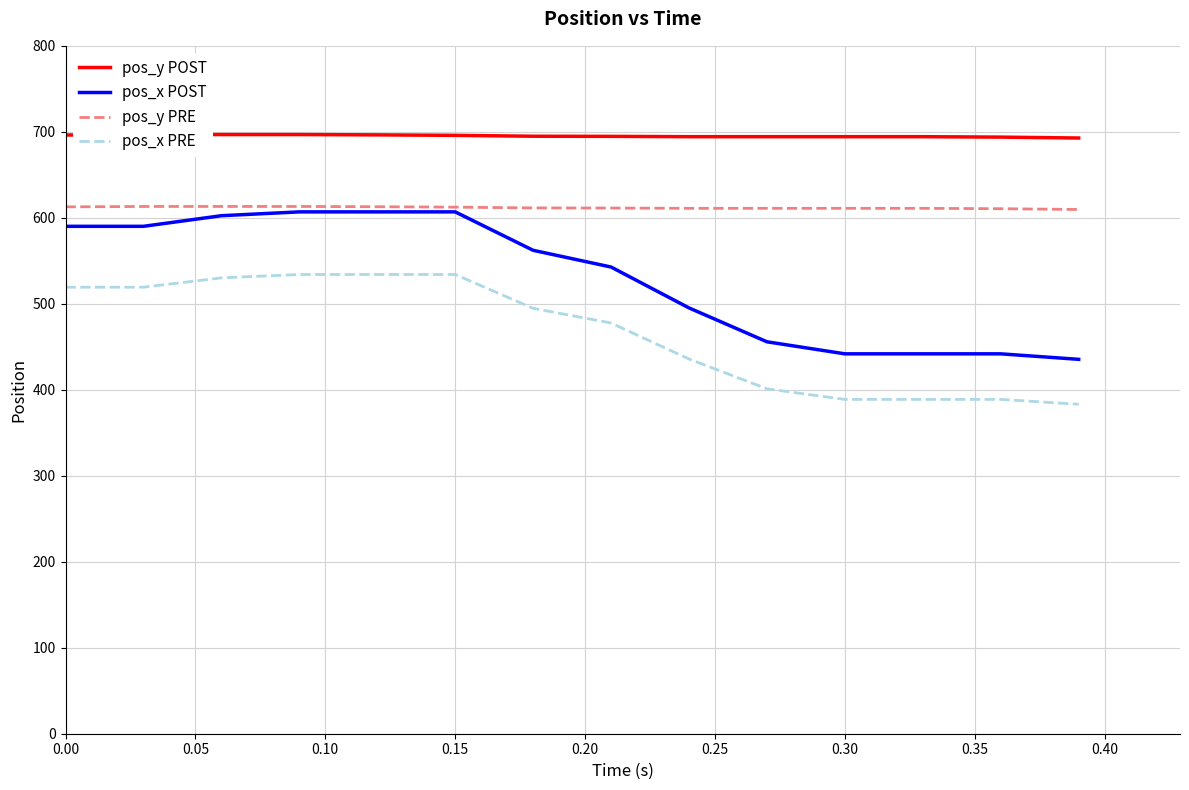

Which series has the largest total across all categories?

pos_y POST